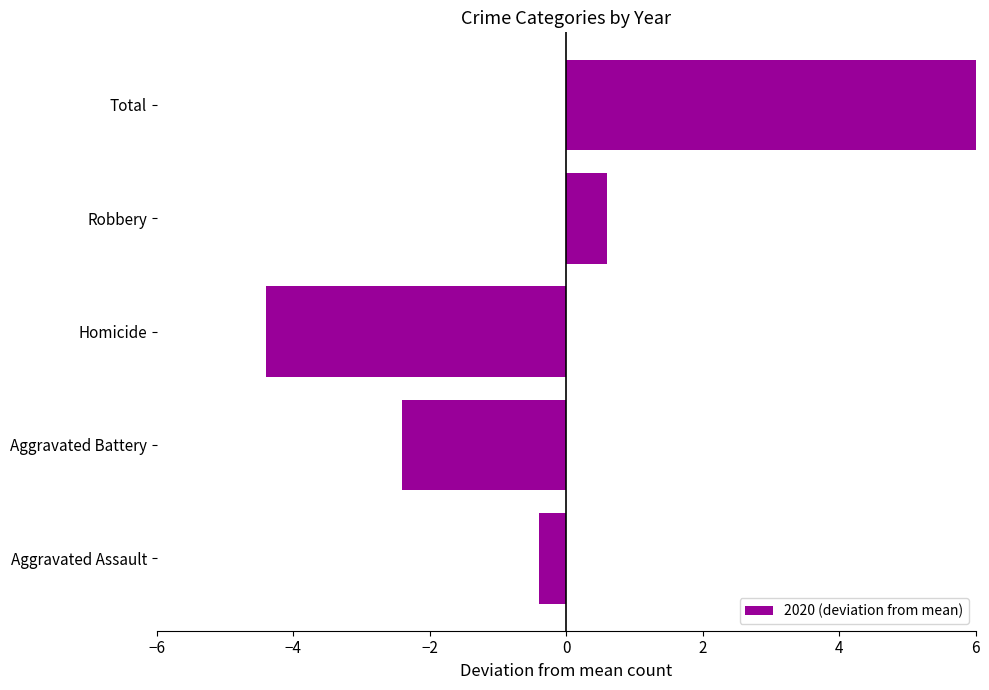

How many bars are there in total?

5